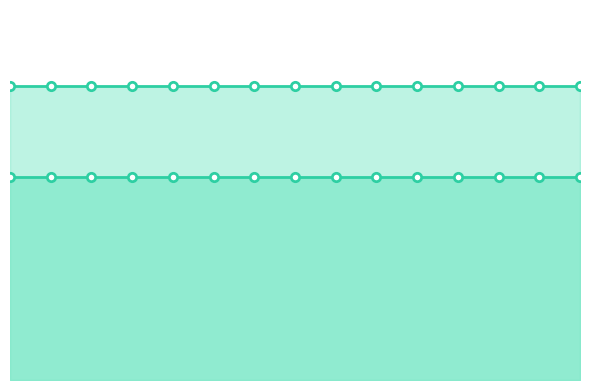

Reading right to left, transcribe all the data shown in this chart.

Consumers: 14=635	13=635	12=635	11=635	10=635	9=635	8=635	7=635	6=635	5=635	4=635	3=635	2=635	1=635	0=635
Prosumers: 14=440	13=440	12=440	11=440	10=440	9=440	8=440	7=440	6=440	5=440	4=440	3=440	2=440	1=440	0=440